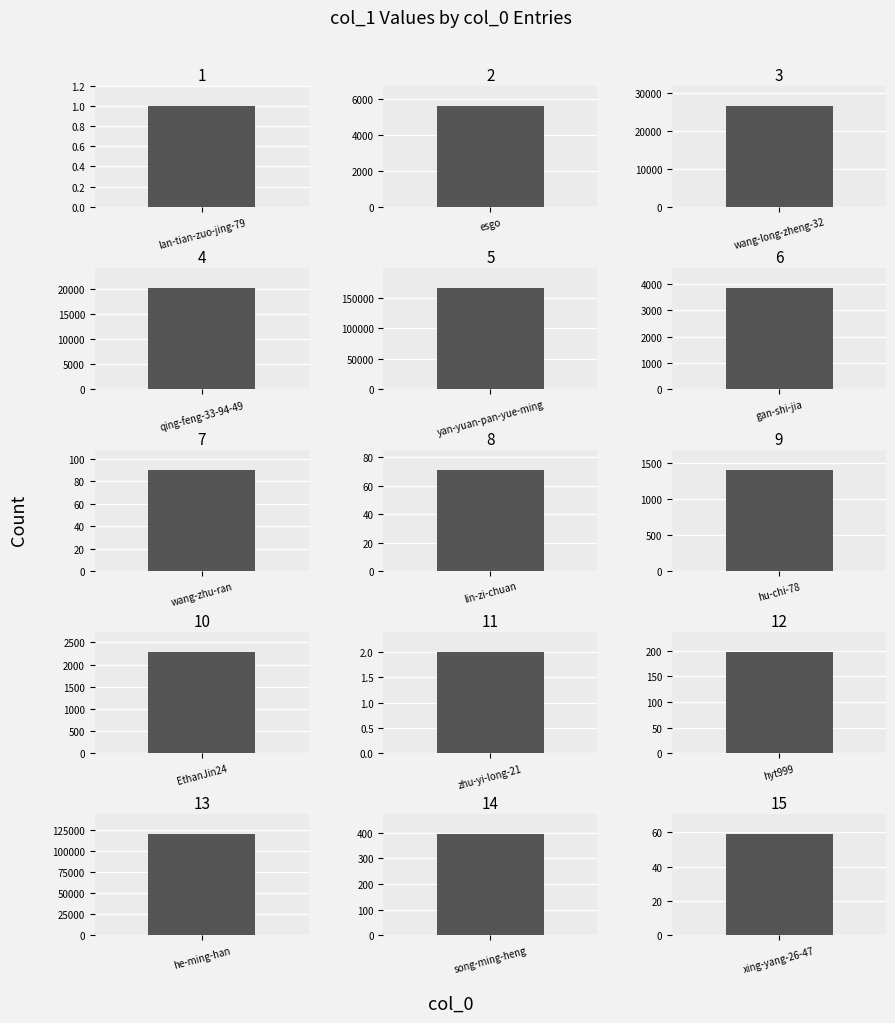

Which category has the lowest value across all series?

lan-tian-zuo-jing-79